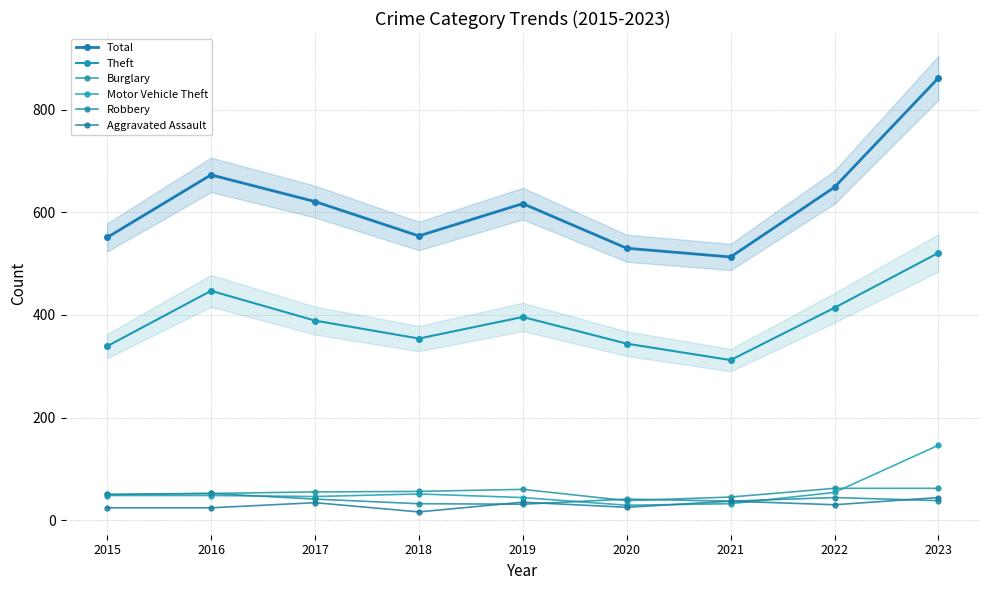

How many interior local peaks does the Theft series have?

2